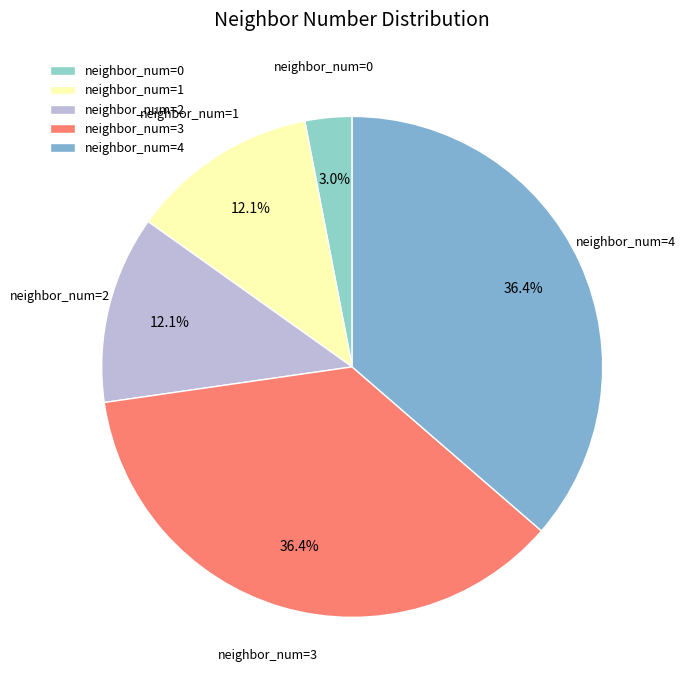

Does any single category account for the majority?

No